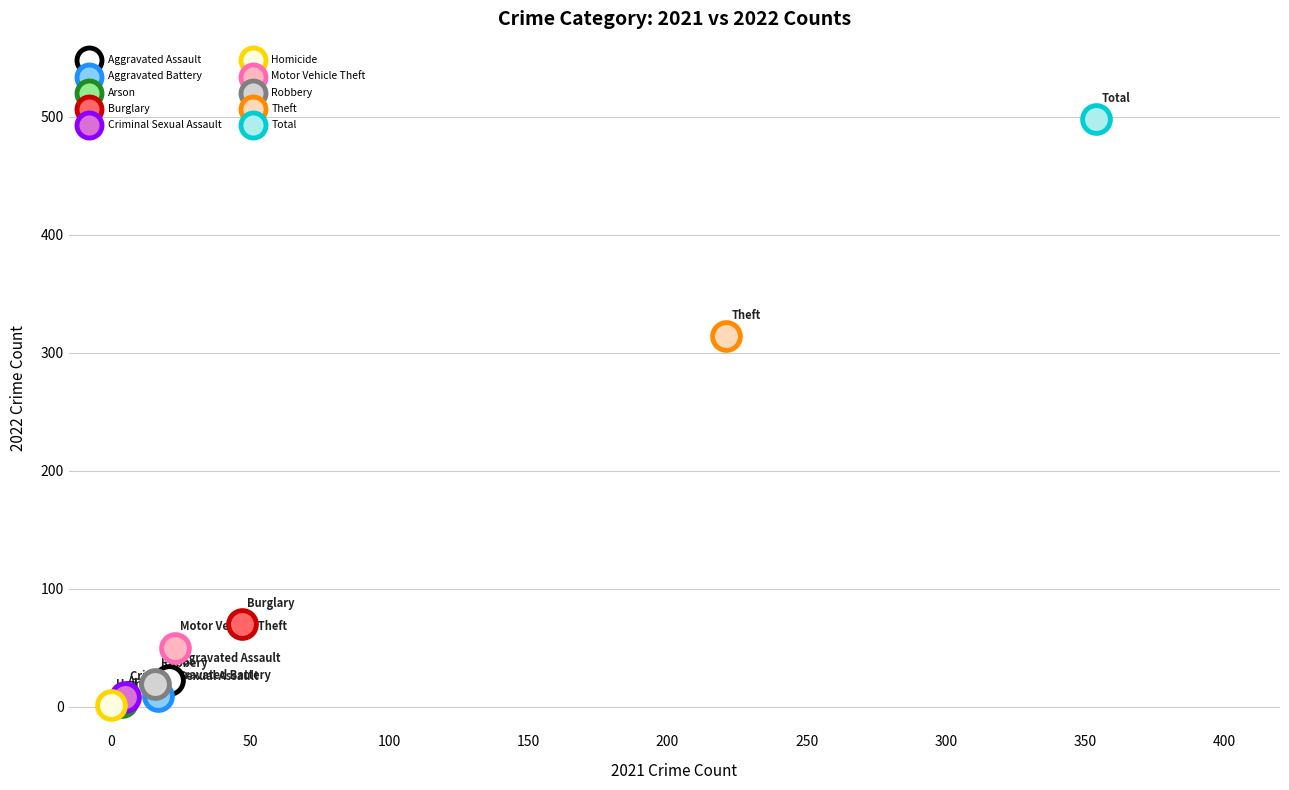

Which series reaches the maximum Y coordinate?

Total